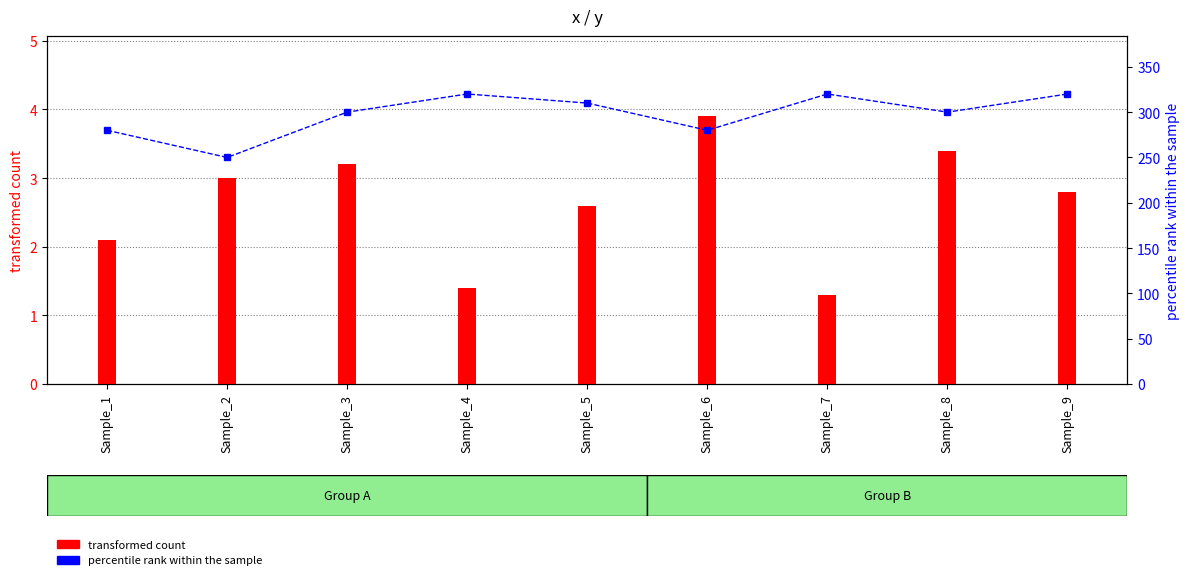

What is the difference between the second highest and second lowest values?

40